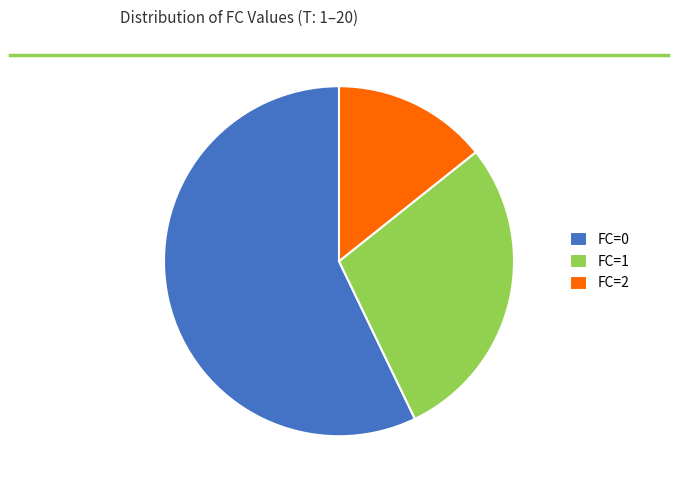

Which has a higher value, FC=1 or FC=0?

FC=0